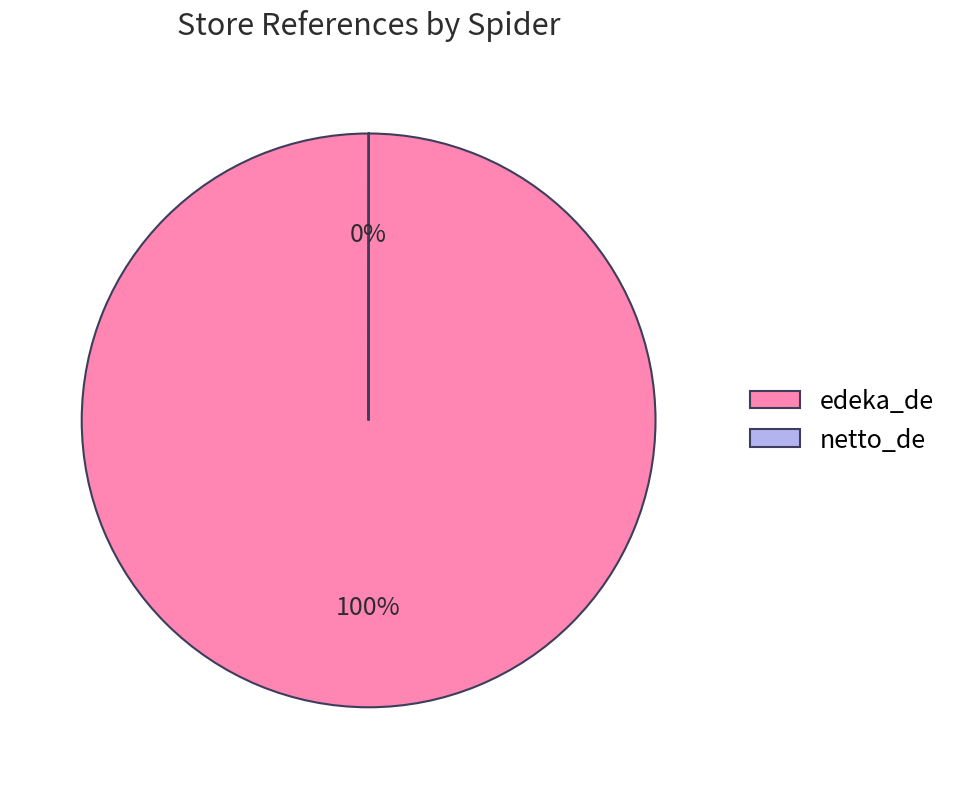

Does any single category account for the majority?

Yes